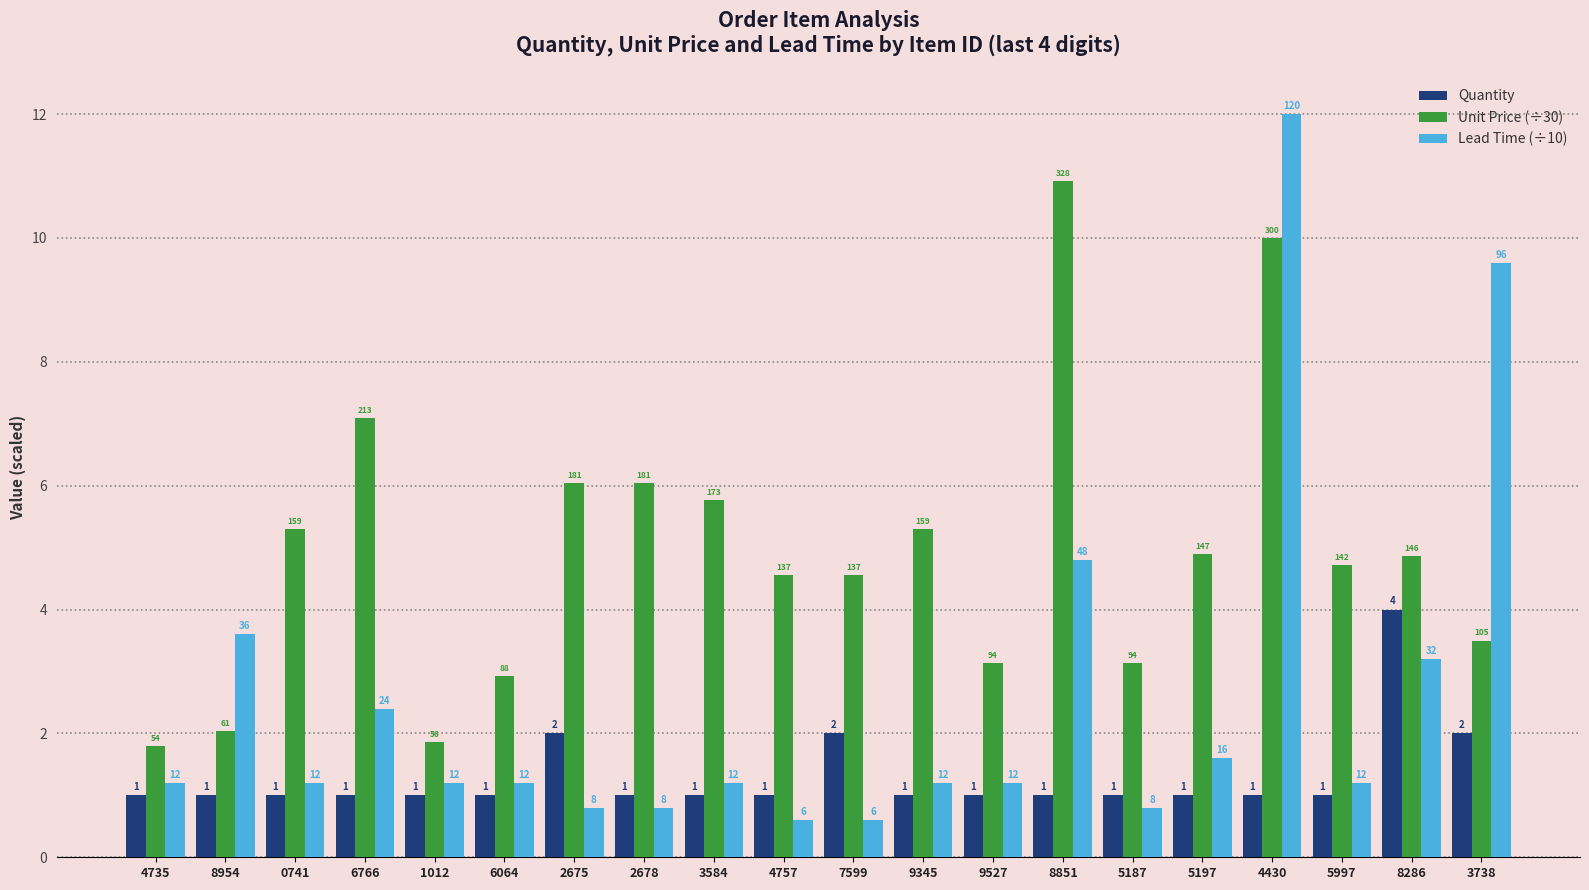

What is the difference between the maximum and minimum values in the Unit Price (÷30) series?

9.1